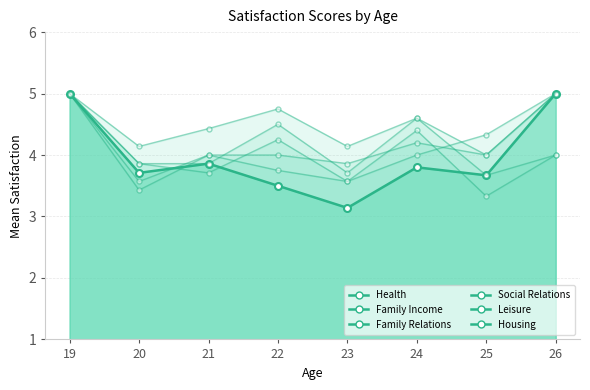

How many data points in Social Relations are above 4?

3